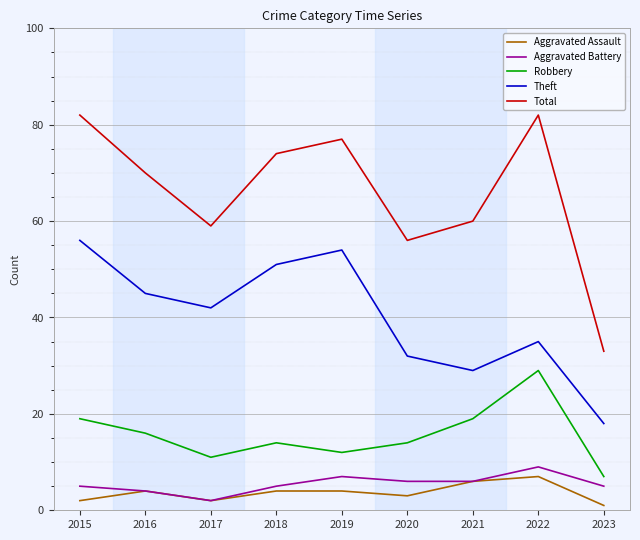

Does the chart display data point markers on the line(s)?

No